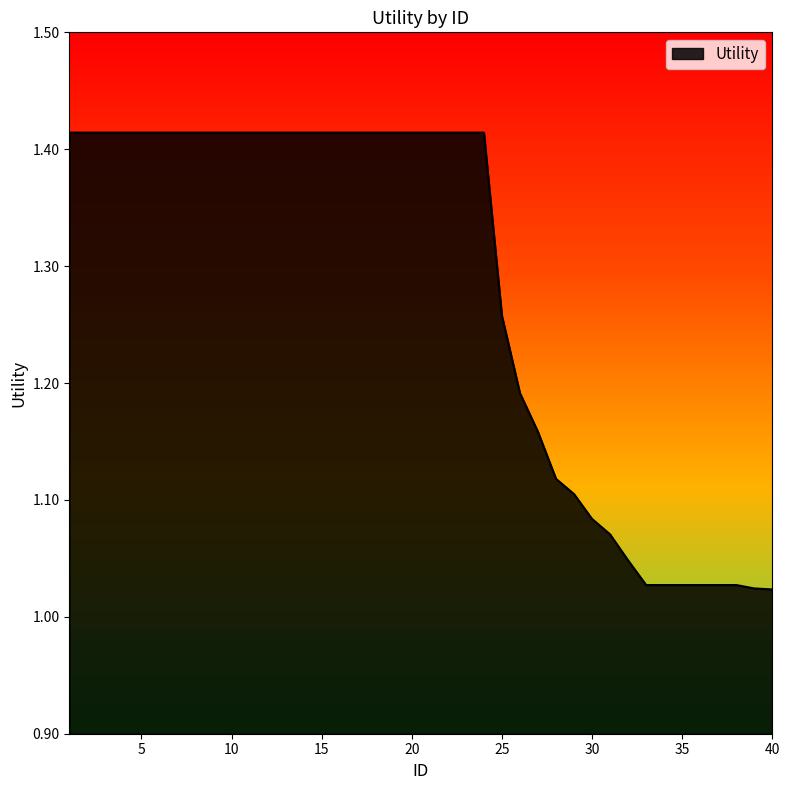

What is the difference between the maximum and minimum values?

0.4